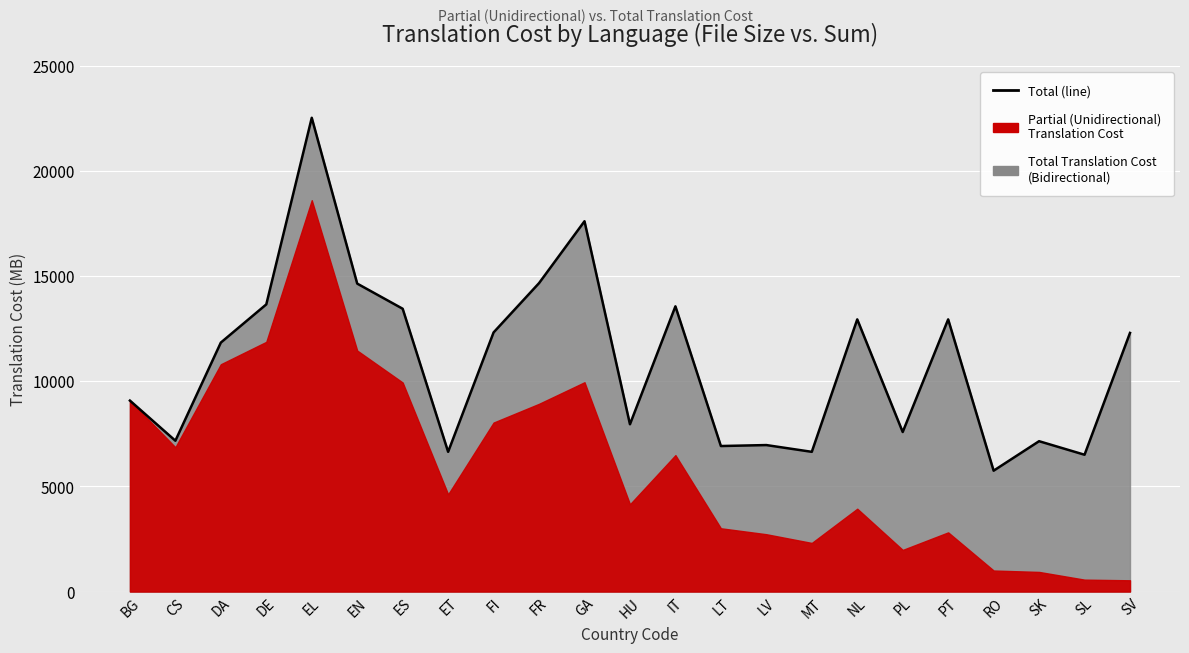

How many lines are shown in the chart?

1